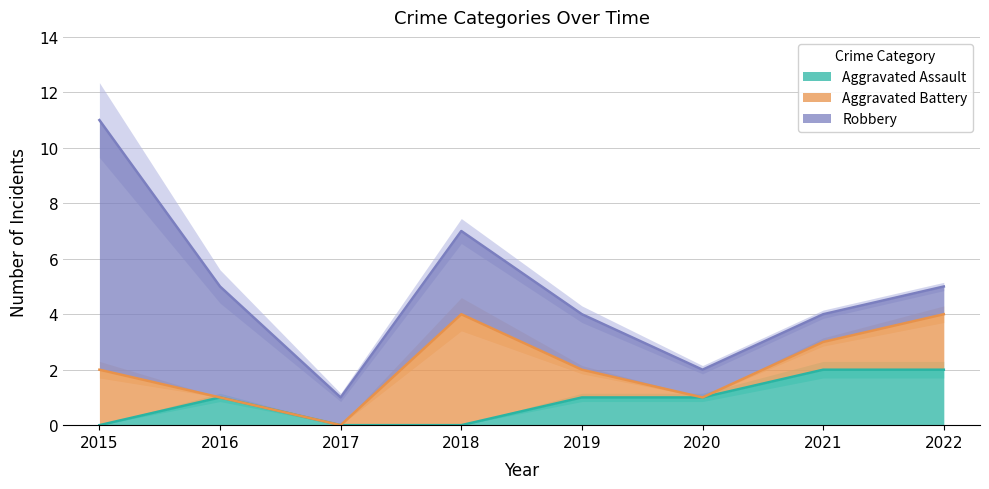

What is the maximum value shown in the chart?

9